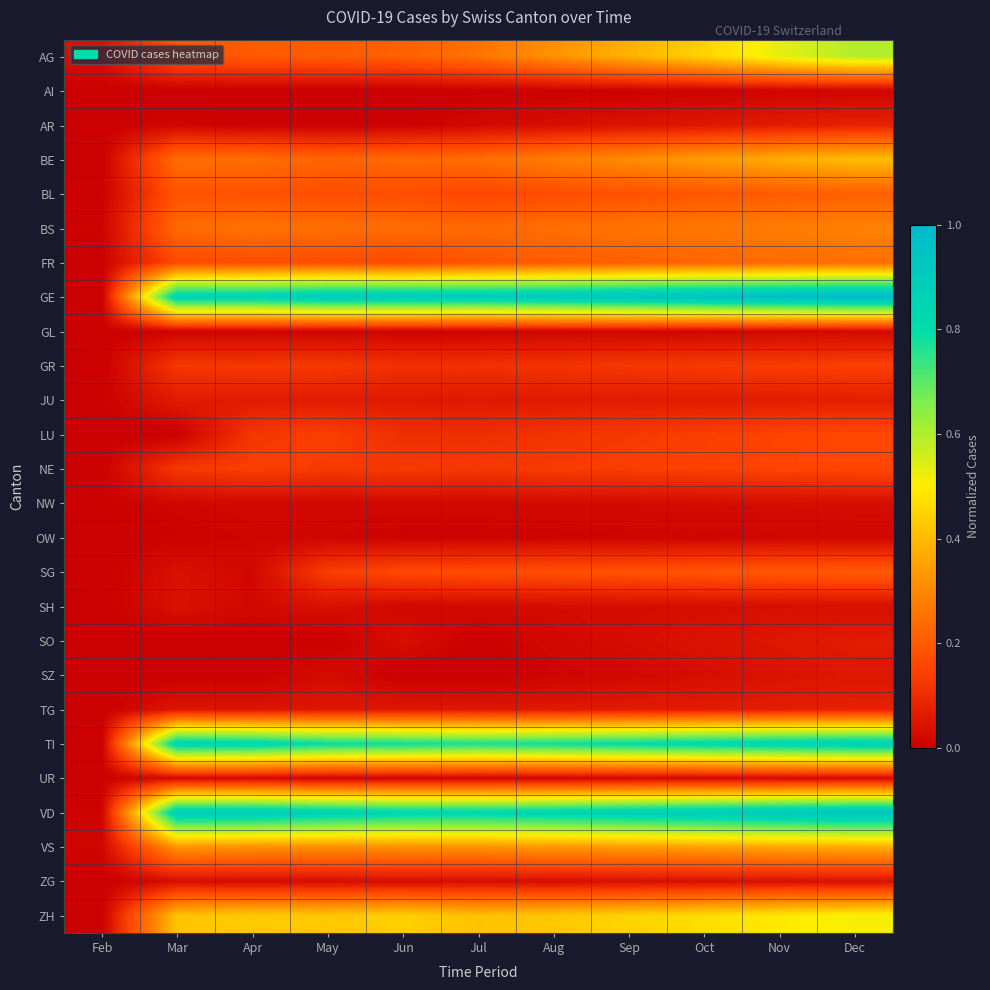

Reading right to left, what are all the values shown in this chart?

AG: Dec=0.6	Nov=0.5	Oct=0.4	Sep=0.4	Aug=0.3	Jul=0.3	Jun=0.2	May=0.2	Apr=0.2	Mar=0.2	Feb=0.0
AI: Dec=0.0	Nov=0.0	Oct=0.0	Sep=0.0	Aug=0.0	Jul=0.0	Jun=0.0	May=0.0	Apr=0.0	Mar=0.0	Feb=0.0
AR: Dec=0.1	Nov=0.1	Oct=0.1	Sep=0.0	Aug=0.0	Jul=0.0	Jun=0.0	May=0.0	Apr=0.0	Mar=0.0	Feb=0.0
BE: Dec=0.4	Nov=0.4	Oct=0.3	Sep=0.3	Aug=0.3	Jul=0.2	Jun=0.2	May=0.2	Apr=0.2	Mar=0.2	Feb=0.0
BL: Dec=0.2	Nov=0.2	Oct=0.2	Sep=0.2	Aug=0.2	Jul=0.2	Jun=0.2	May=0.2	Apr=0.2	Mar=0.2	Feb=0.0
BS: Dec=0.3	Nov=0.3	Oct=0.3	Sep=0.3	Aug=0.2	Jul=0.2	Jun=0.2	May=0.2	Apr=0.3	Mar=0.2	Feb=0.0
FR: Dec=0.2	Nov=0.2	Oct=0.2	Sep=0.2	Aug=0.2	Jul=0.2	Jun=0.2	May=0.2	Apr=0.2	Mar=0.2	Feb=0.0
GE: Dec=1.0	Nov=1.0	Oct=1.0	Sep=0.9	Aug=0.9	Jul=0.9	Jun=0.9	May=0.9	Apr=0.9	Mar=0.9	Feb=0.0
GL: Dec=0.0	Nov=0.0	Oct=0.0	Sep=0.0	Aug=0.0	Jul=0.0	Jun=0.0	May=0.0	Apr=0.0	Mar=0.0	Feb=0.0
GR: Dec=0.1	Nov=0.1	Oct=0.1	Sep=0.1	Aug=0.1	Jul=0.1	Jun=0.1	May=0.1	Apr=0.1	Mar=0.1	Feb=0.0
JU: Dec=0.1	Nov=0.1	Oct=0.1	Sep=0.1	Aug=0.1	Jul=0.1	Jun=0.1	May=0.1	Apr=0.1	Mar=0.1	Feb=0.0
LU: Dec=0.2	Nov=0.1	Oct=0.1	Sep=0.1	Aug=0.1	Jul=0.1	Jun=0.1	May=0.1	Apr=0.1	Mar=0.0	Feb=0.0
NE: Dec=0.2	Nov=0.2	Oct=0.1	Sep=0.1	Aug=0.1	Jul=0.1	Jun=0.1	May=0.1	Apr=0.1	Mar=0.1	Feb=0.0
NW: Dec=0.0	Nov=0.0	Oct=0.0	Sep=0.0	Aug=0.0	Jul=0.0	Jun=0.0	May=0.0	Apr=0.0	Mar=0.0	Feb=0.0
OW: Dec=0.0	Nov=0.0	Oct=0.0	Sep=0.0	Aug=0.0	Jul=0.0	Jun=0.0	May=0.0	Apr=0.0	Mar=0.0	Feb=0.0
SG: Dec=0.2	Nov=0.2	Oct=0.2	Sep=0.2	Aug=0.2	Jul=0.2	Jun=0.2	May=0.1	Apr=0.0	Mar=0.0	Feb=0.0
SH: Dec=0.0	Nov=0.0	Oct=0.0	Sep=0.0	Aug=0.0	Jul=0.0	Jun=0.0	May=0.0	Apr=0.0	Mar=0.0	Feb=0.0
SO: Dec=0.1	Nov=0.1	Oct=0.0	Sep=0.0	Aug=0.0	Jul=0.0	Jun=0.0	May=0.0	Apr=0.0	Mar=0.0	Feb=0.0
SZ: Dec=0.1	Nov=0.0	Oct=0.0	Sep=0.0	Aug=0.0	Jul=0.0	Jun=0.0	May=0.0	Apr=0.0	Mar=0.0	Feb=0.0
TG: Dec=0.1	Nov=0.1	Oct=0.1	Sep=0.1	Aug=0.1	Jul=0.1	Jun=0.1	May=0.1	Apr=0.0	Mar=0.0	Feb=0.0
TI: Dec=0.9	Nov=0.9	Oct=0.8	Sep=0.8	Aug=0.8	Jul=0.8	Jun=0.8	May=0.8	Apr=0.8	Mar=0.9	Feb=0.0
UR: Dec=0.0	Nov=0.0	Oct=0.0	Sep=0.0	Aug=0.0	Jul=0.0	Jun=0.0	May=0.0	Apr=0.0	Mar=0.0	Feb=0.0
VD: Dec=0.9	Nov=0.9	Oct=0.9	Sep=0.9	Aug=0.9	Jul=0.8	Jun=0.8	May=0.9	Apr=0.9	Mar=0.9	Feb=0.0
VS: Dec=0.4	Nov=0.4	Oct=0.4	Sep=0.3	Aug=0.3	Jul=0.3	Jun=0.3	May=0.3	Apr=0.3	Mar=0.3	Feb=0.0
ZG: Dec=0.0	Nov=0.0	Oct=0.0	Sep=0.0	Aug=0.0	Jul=0.0	Jun=0.0	May=0.0	Apr=0.0	Mar=0.0	Feb=0.0
ZH: Dec=0.5	Nov=0.5	Oct=0.5	Sep=0.4	Aug=0.4	Jul=0.4	Jun=0.4	May=0.4	Apr=0.4	Mar=0.4	Feb=0.0